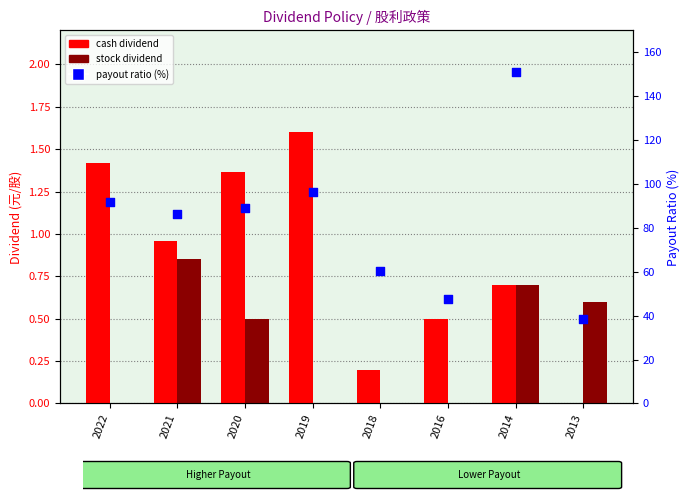

Which series has the largest Y range (max minus min)?

payout ratio (%)